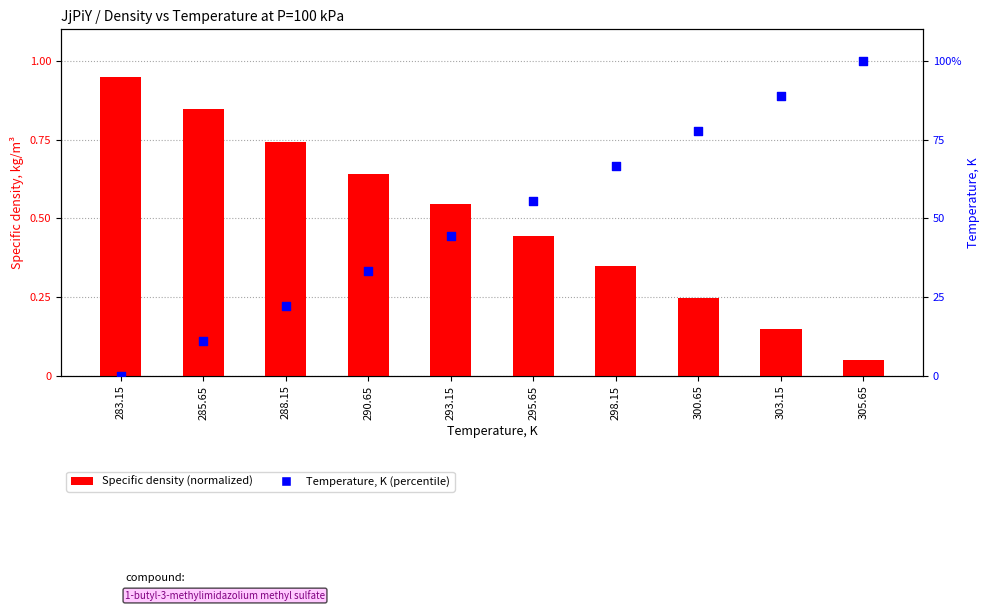

Which series contains the lowest Y value?

Temperature, K (norm %)